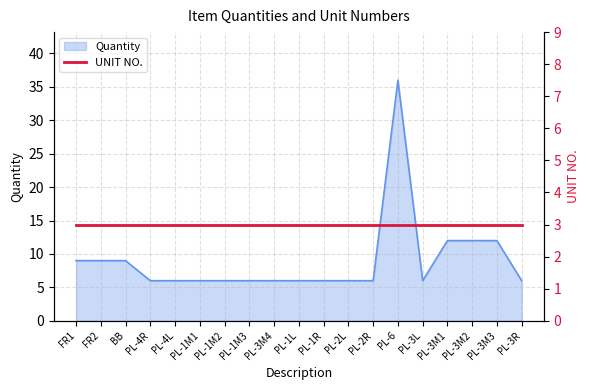

How many points are higher than both their immediate neighbors (excluding endpoints)?

1